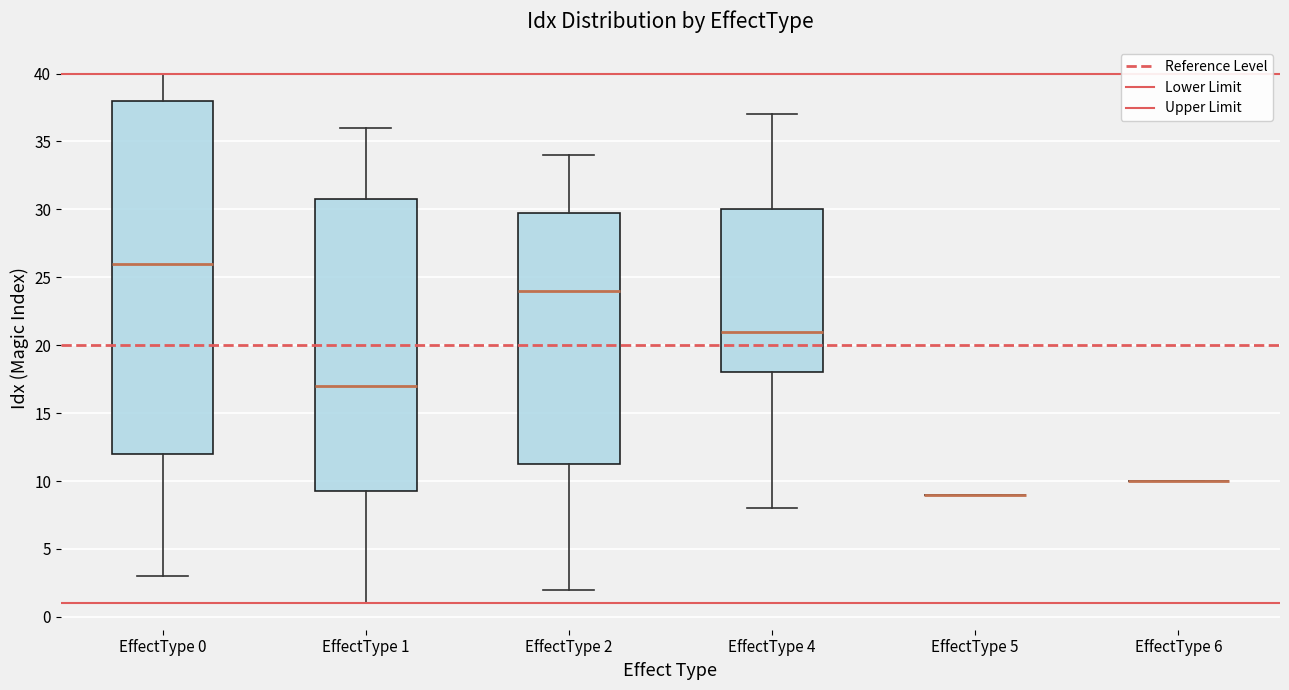

Reading left to right, transcribe this box plot: for each box, give where its median line is, the range the box spans, and where its two whiskers end, as read against the y-axis. The values are not printed on the chart, so give them approximately, as read against the axis.

EffectType 0: median 26.0, box 12.0 to 38.0, whiskers 3.0 to 40.0
EffectType 1: median 17.0, box 9.5 to 31.0, whiskers 1.0 to 36.0
EffectType 2: median 24.0, box 11.5 to 30.0, whiskers 2.0 to 34.0
EffectType 4: median 21.0, box 18.0 to 30.0, whiskers 8.0 to 37.0
EffectType 5: box collapsed to a line at 9.0, whiskers 9.0 to 9.0
EffectType 6: box collapsed to a line at 10.0, whiskers 10.0 to 10.0